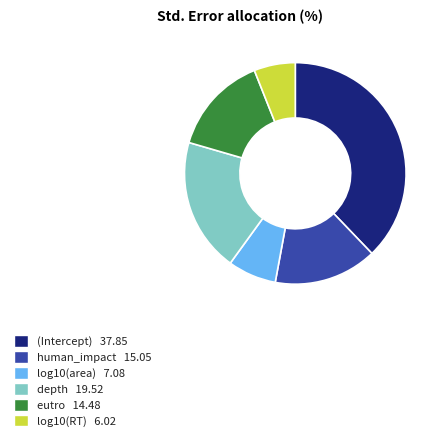

How many segments does this pie chart have?

6